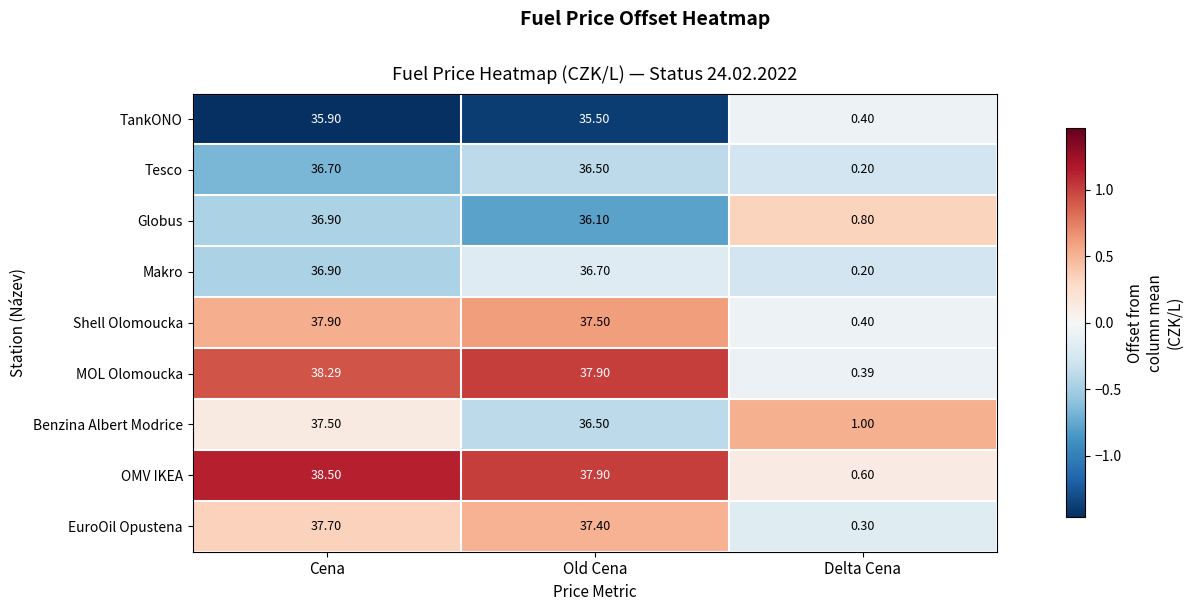

Which category has the lowest value in the Makro series?

Delta Cena